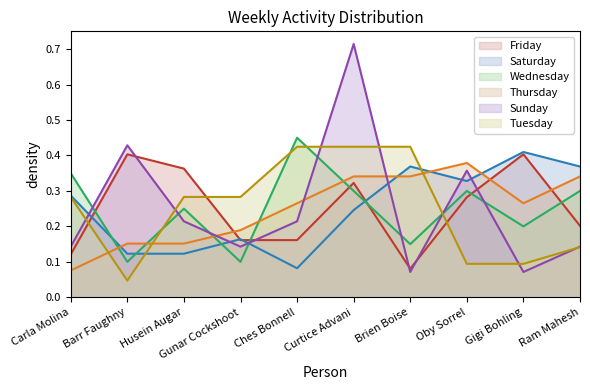

What position from the left is Carla Molina?

1